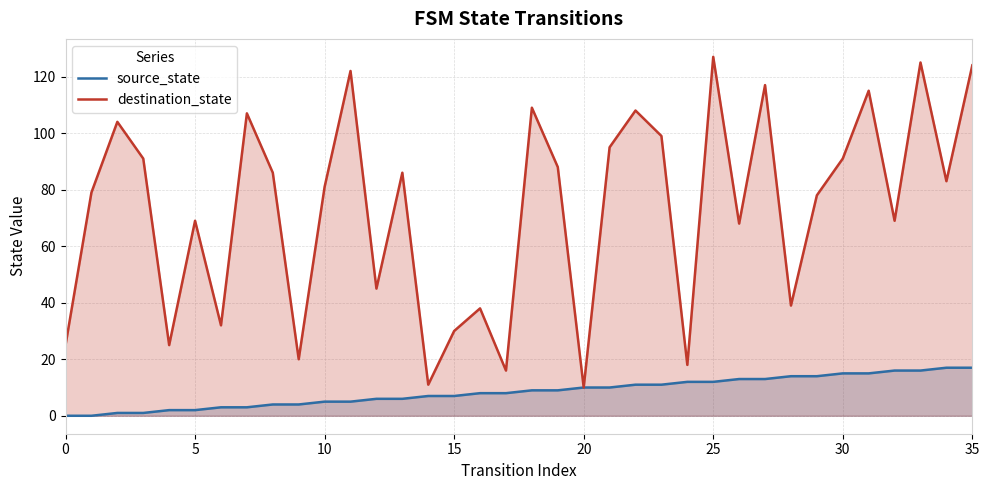

Rank the series by their maximum value, from lowest to highest.

source_state, destination_state